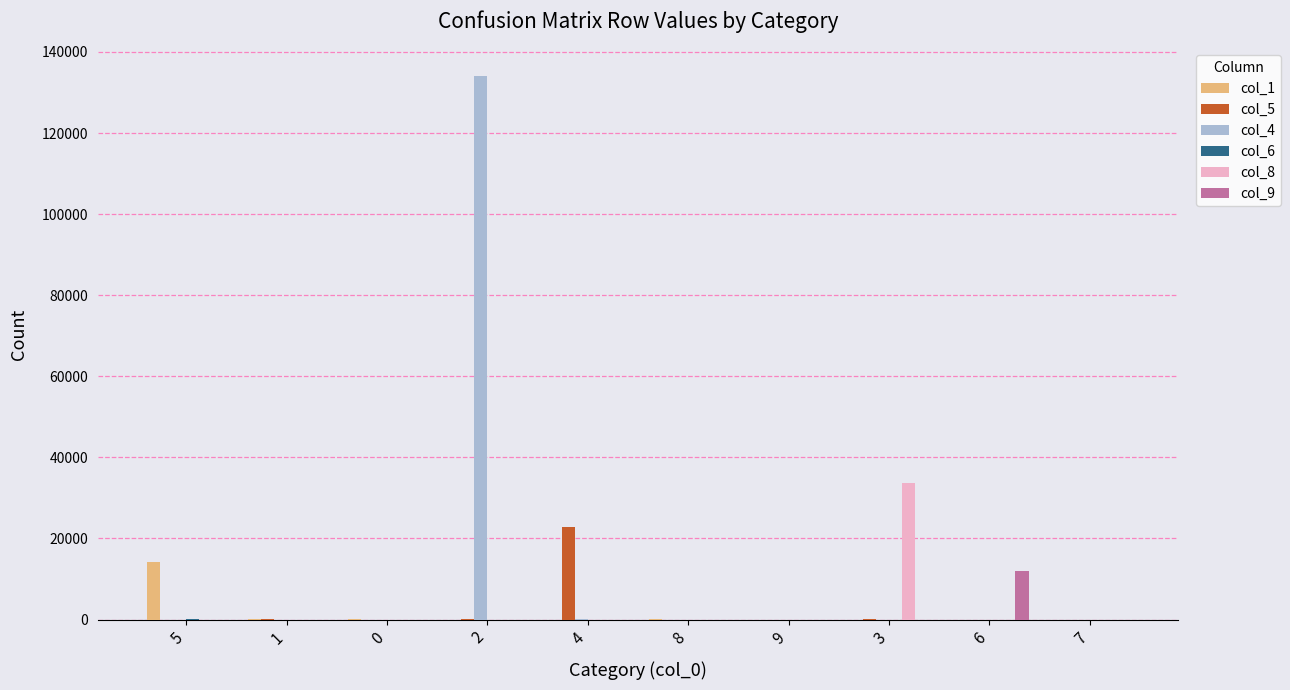

What is the average value of the col_9 series?

1202